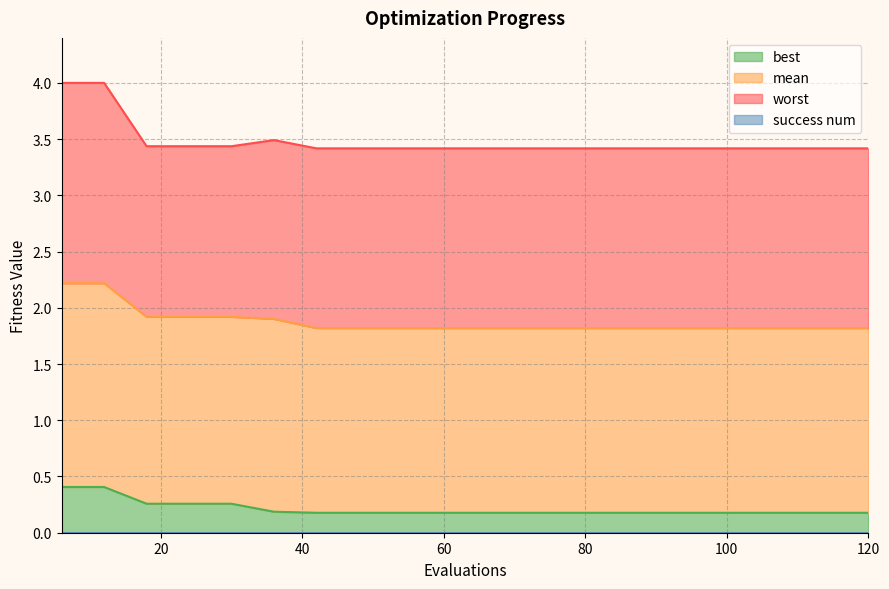

Between 54 and 102, which series saw the biggest shift?

mean